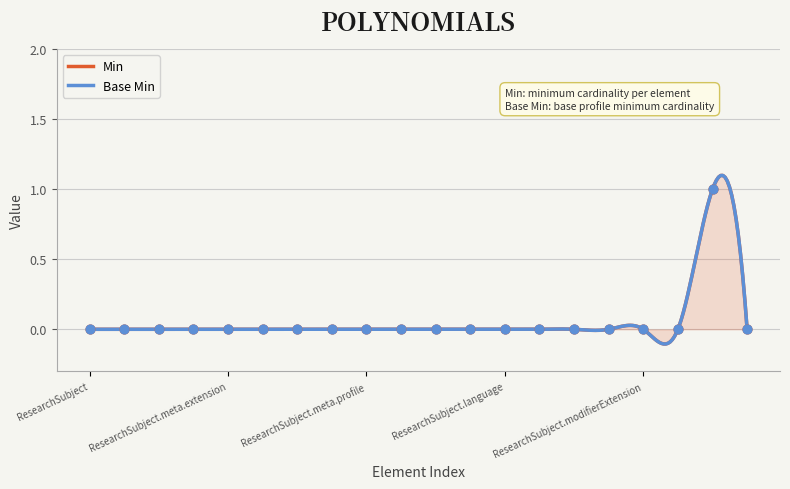

Is the value of Min at ResearchSubject.text greater than the value of Base Min at ResearchSubject.period?

No